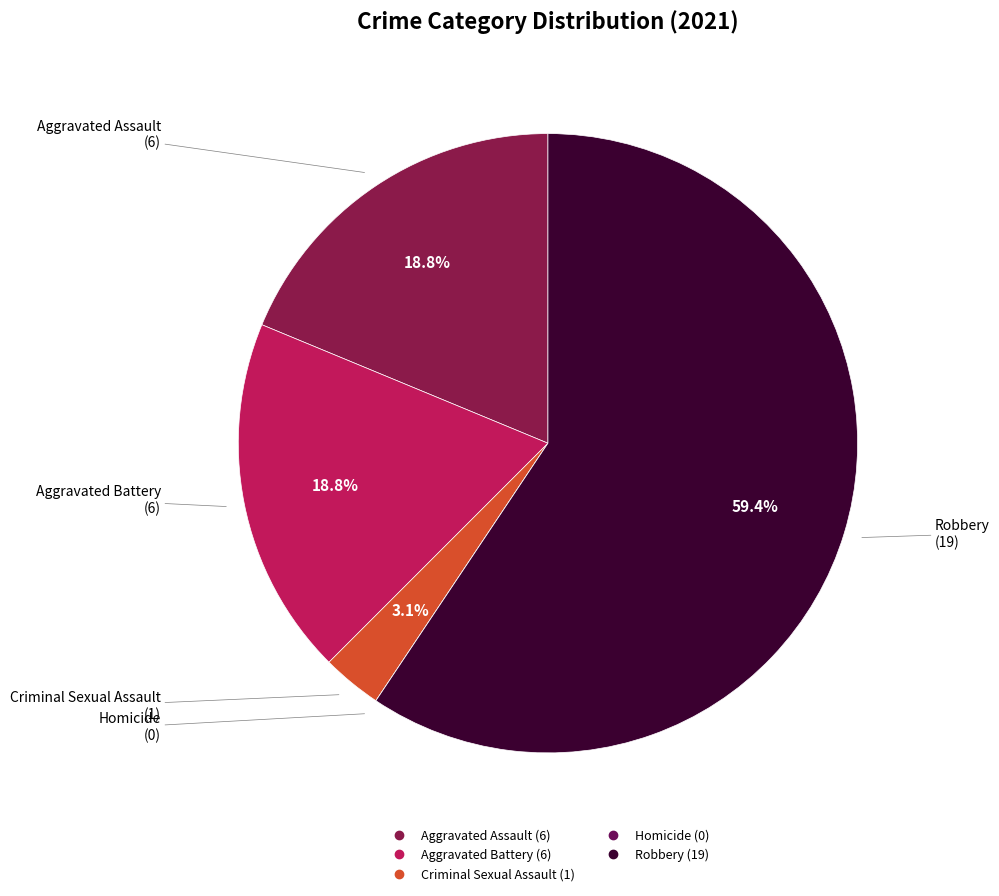

Which category has the biggest portion of the pie?

Robbery